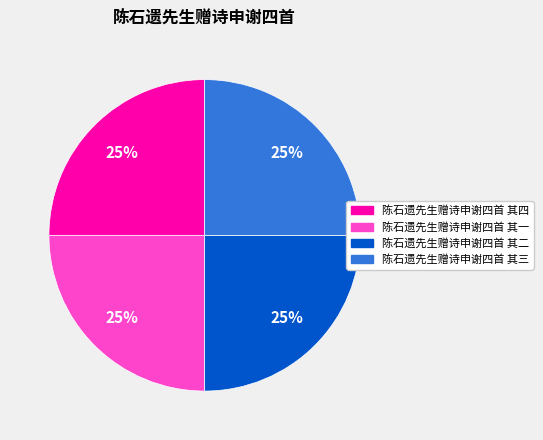

To the nearest percent, what percentage of the pie is 陈石遗先生赠诗申谢四首 其三?

25%